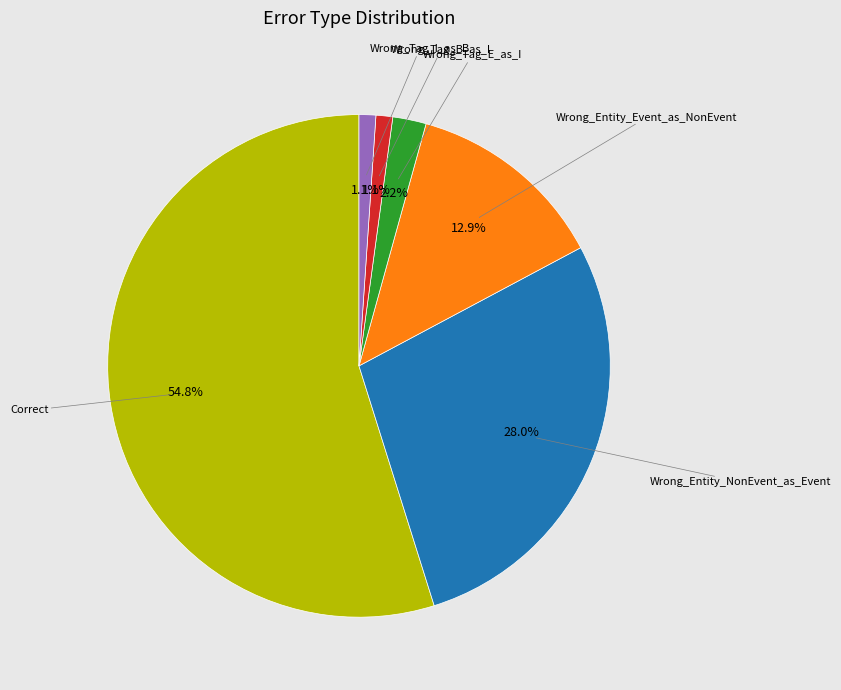

How many segments does this pie chart have?

6